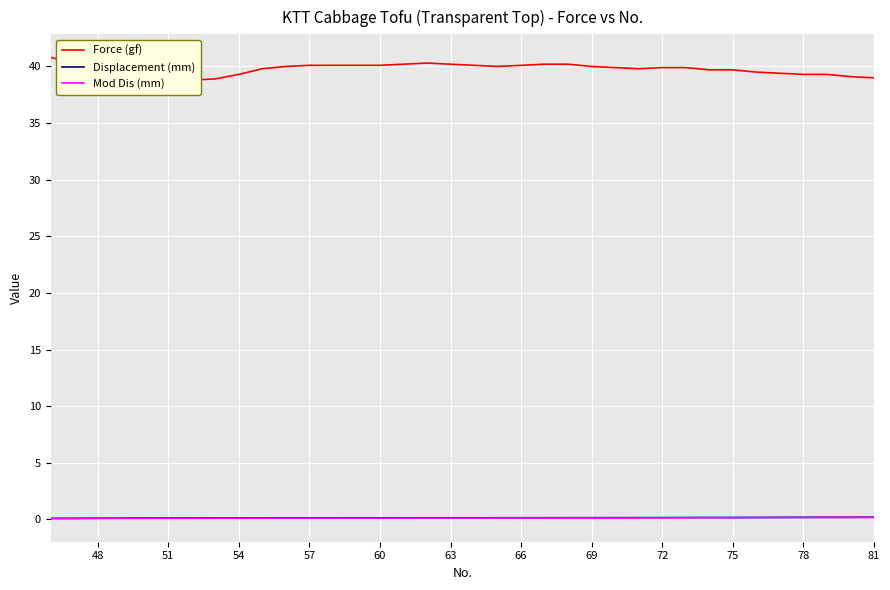

At how many categories does at least one series exceed 25?

36